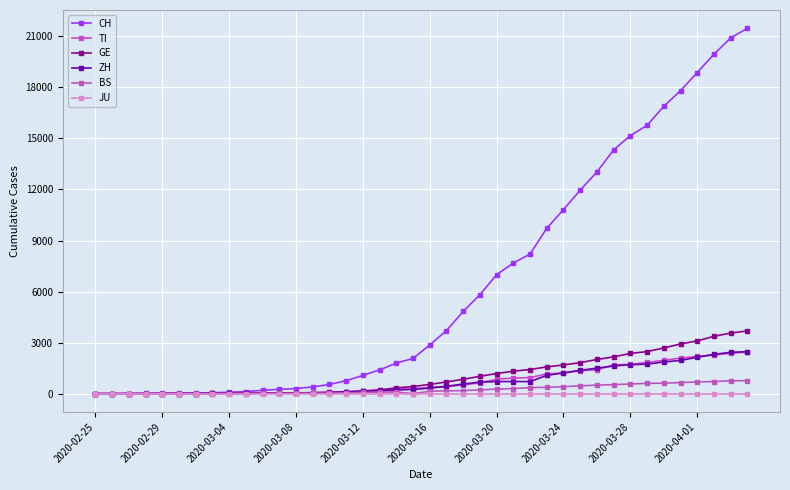

List the series in order of their peak value, highest first.

CH, GE, ZH, TI, BS, JU